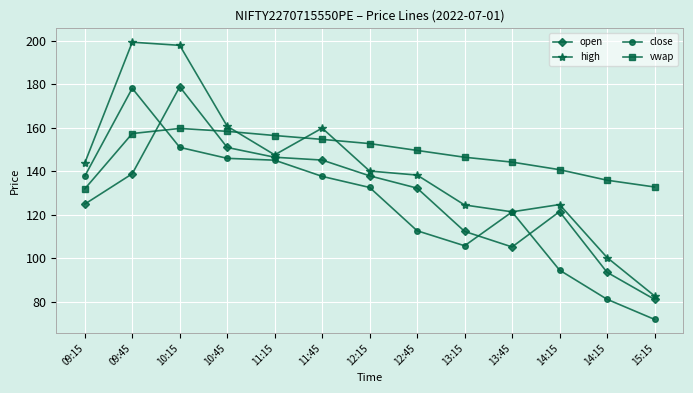

At which category is the sum across all series the highest?

10:15